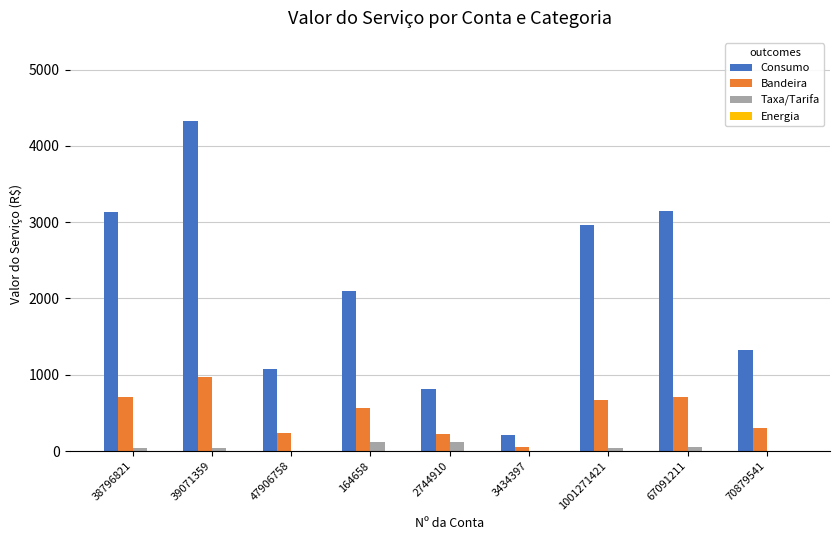

The Consumo series shows 1828.2 at 38796821. True or false?

False